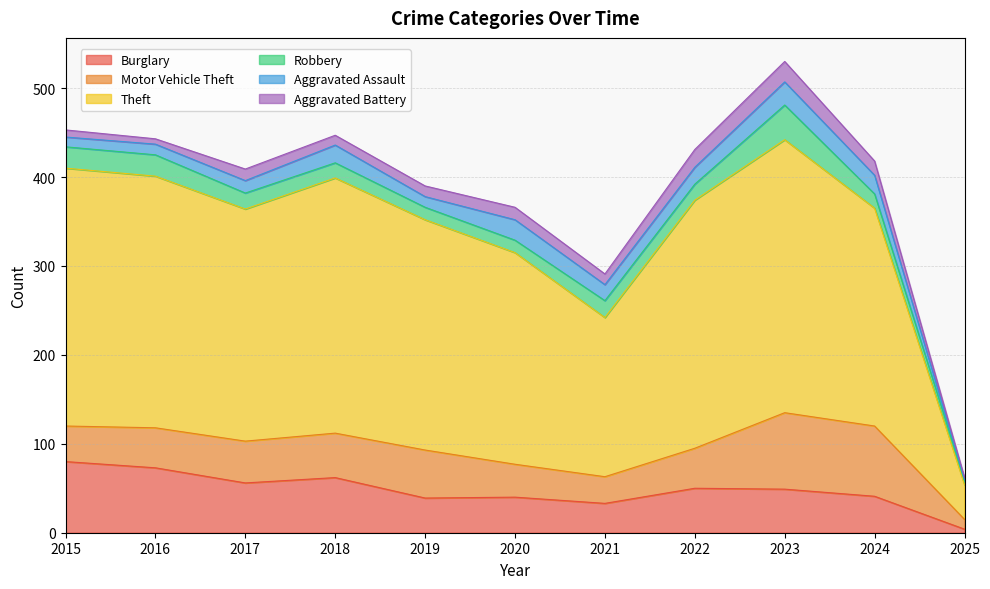

Which series has the largest total across all categories?

Theft